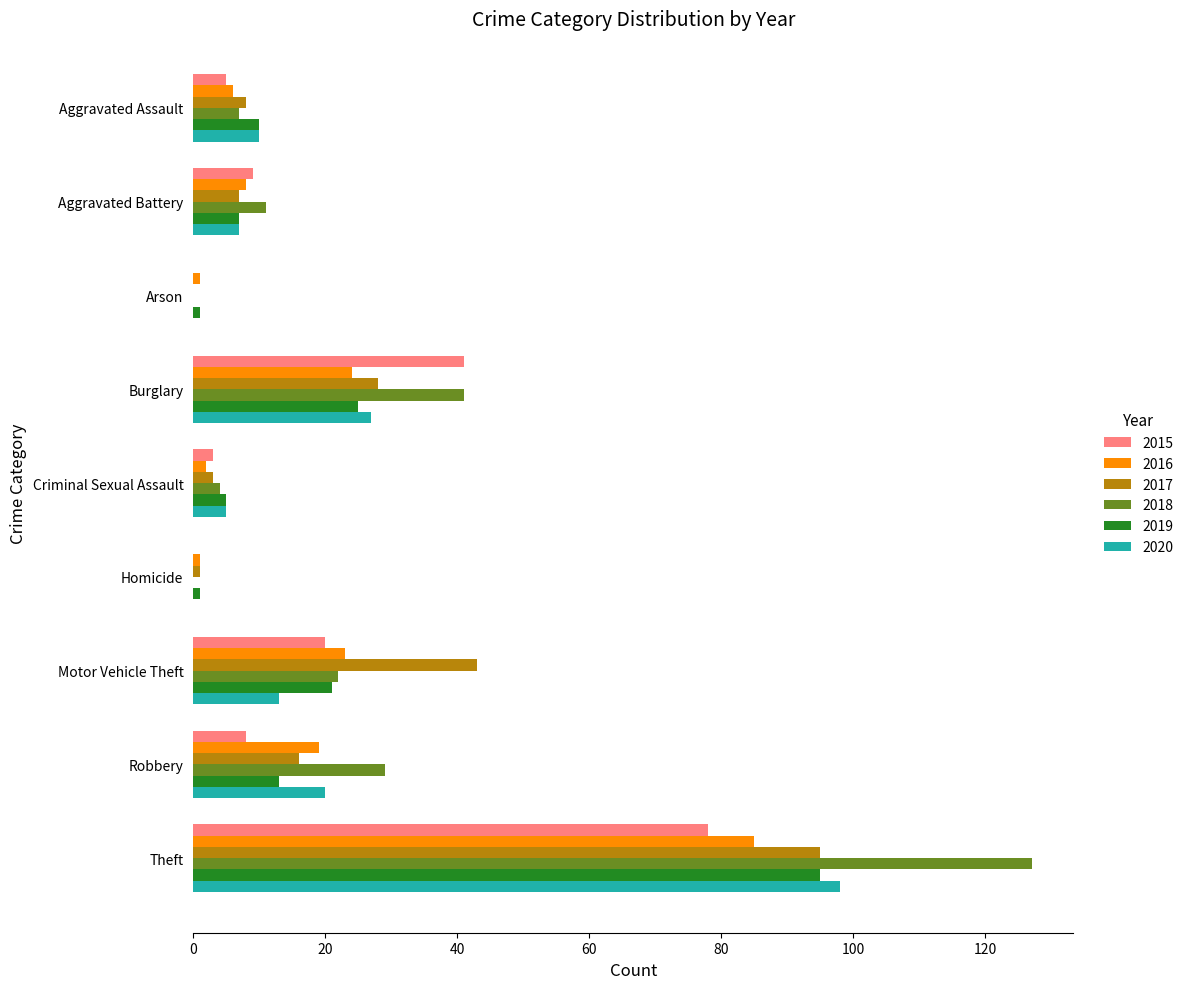

What is the maximum value for 2020?

98